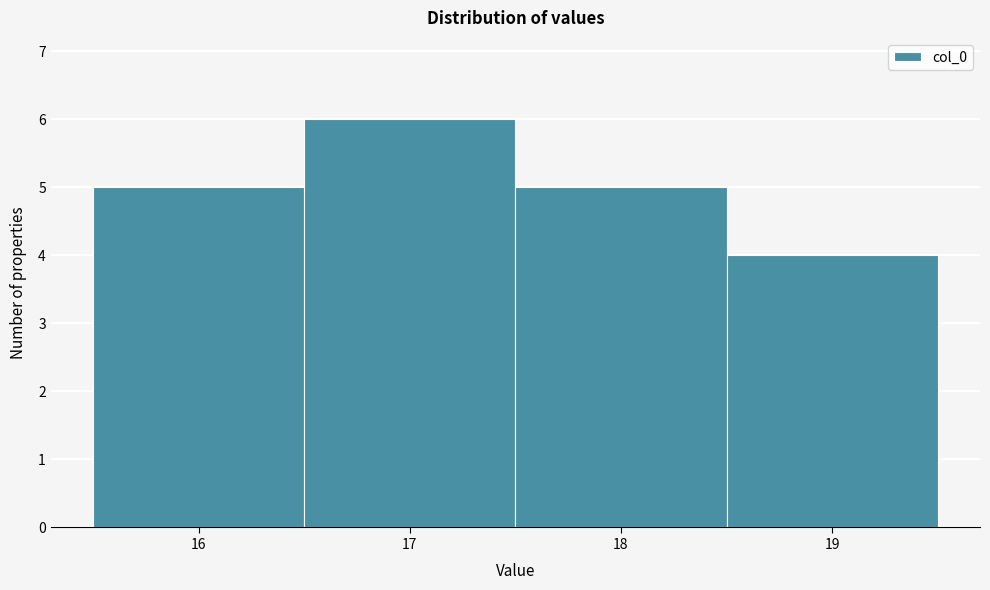

What is the height of the bar covering 16.5 to 17.5 on the x-axis? The values are not printed on the chart, so give them approximately, as read against the axis.

6